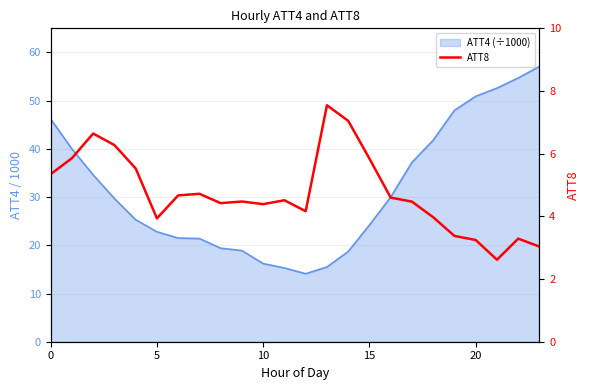

Which label corresponds to the smallest value in the chart?

21